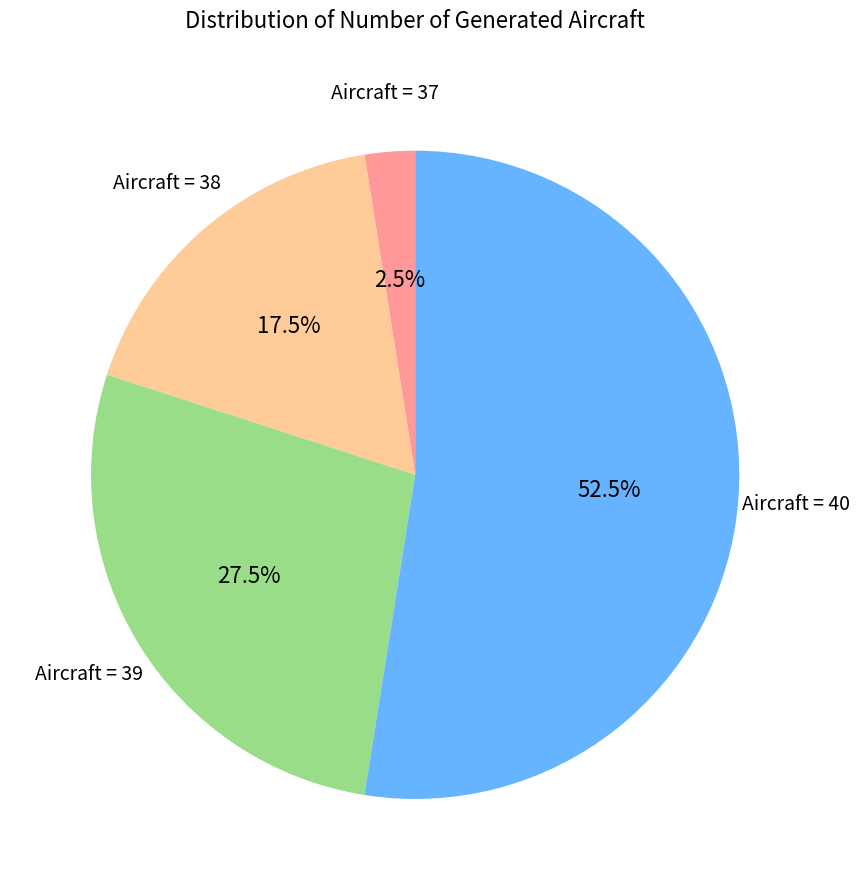

How many slices are in this pie chart?

4